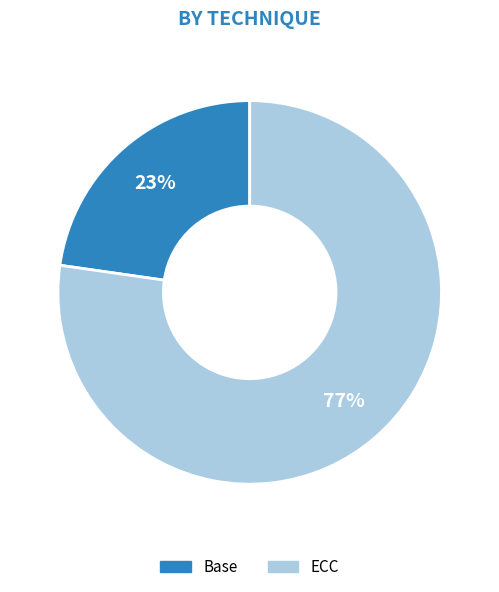

The Base slice represents 23% of the pie. True or false?

True